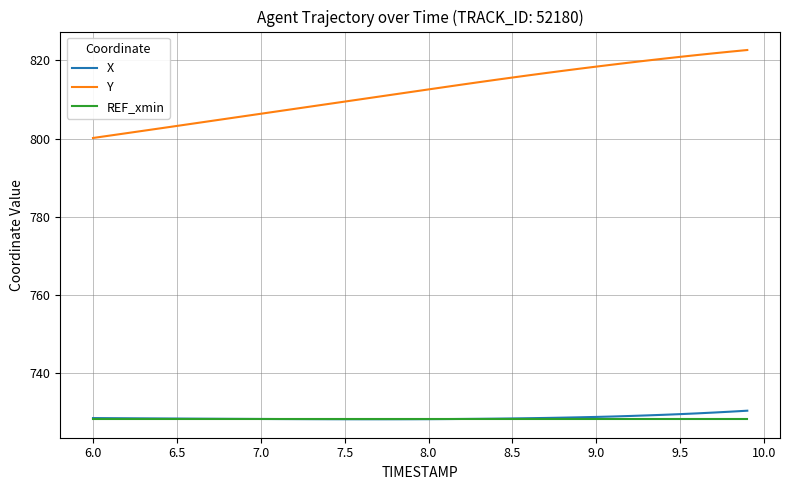

Which series has the largest range (max minus min)?

Y